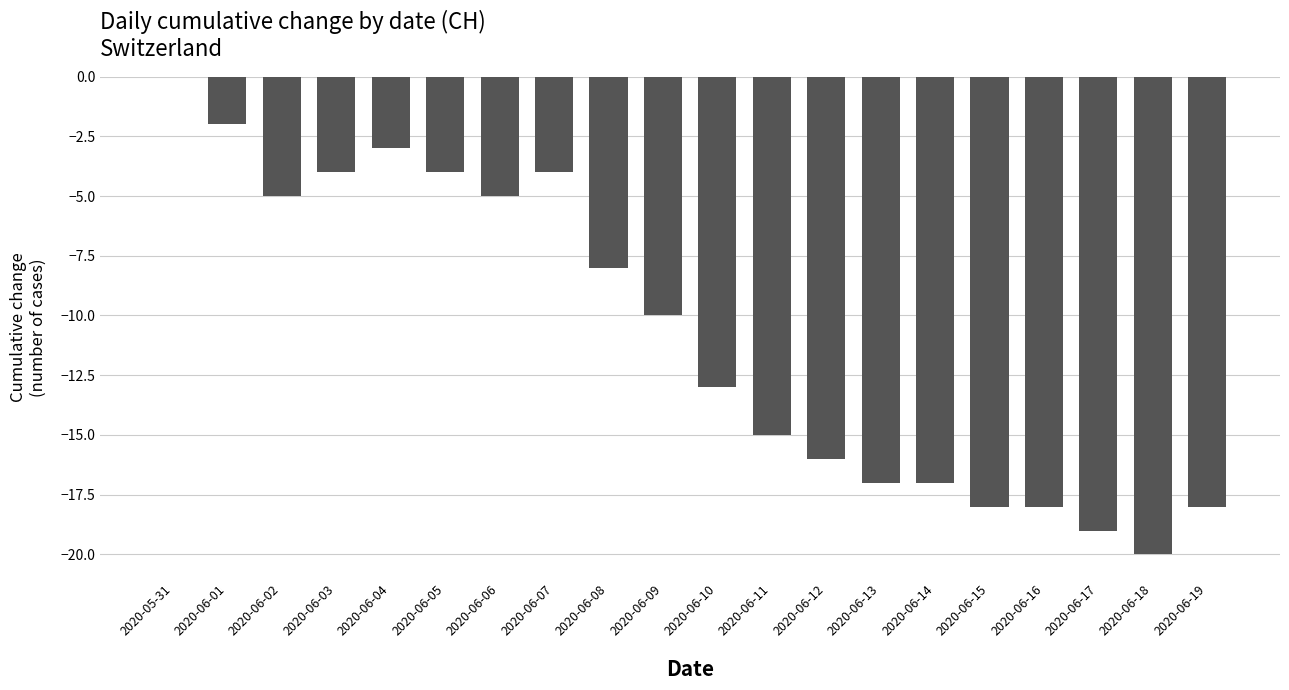

Reading right to left, list all the values displayed in this chart.

2020-06-19=-18	2020-06-18=-20	2020-06-17=-19	2020-06-16=-18	2020-06-15=-18	2020-06-14=-17	2020-06-13=-17	2020-06-12=-16	2020-06-11=-15	2020-06-10=-13	2020-06-09=-10	2020-06-08=-8	2020-06-07=-4	2020-06-06=-5	2020-06-05=-4	2020-06-04=-3	2020-06-03=-4	2020-06-02=-5	2020-06-01=-2	2020-05-31=0